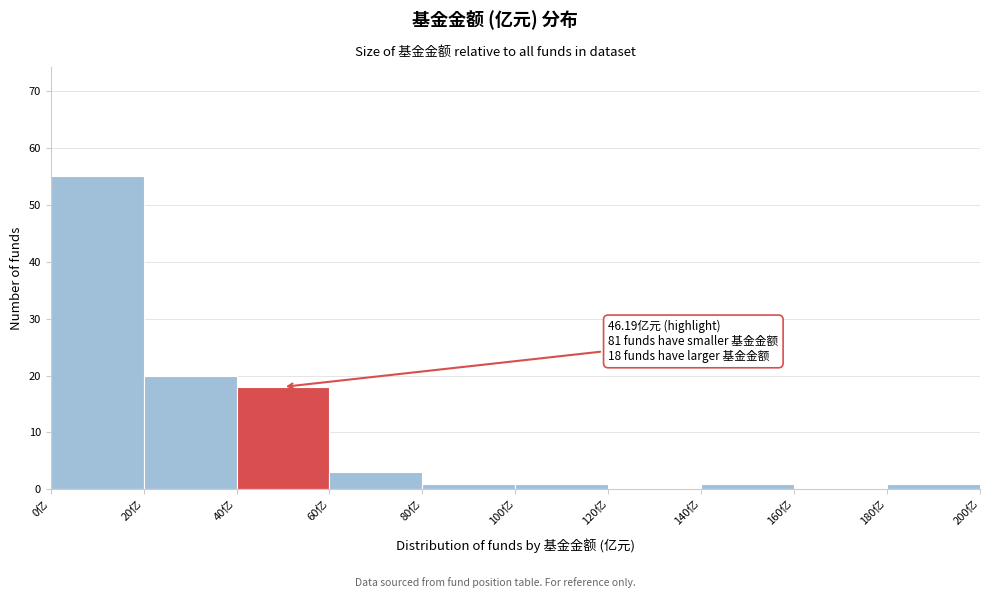

Over which range of the x-axis is the bar tallest?

0 to 20